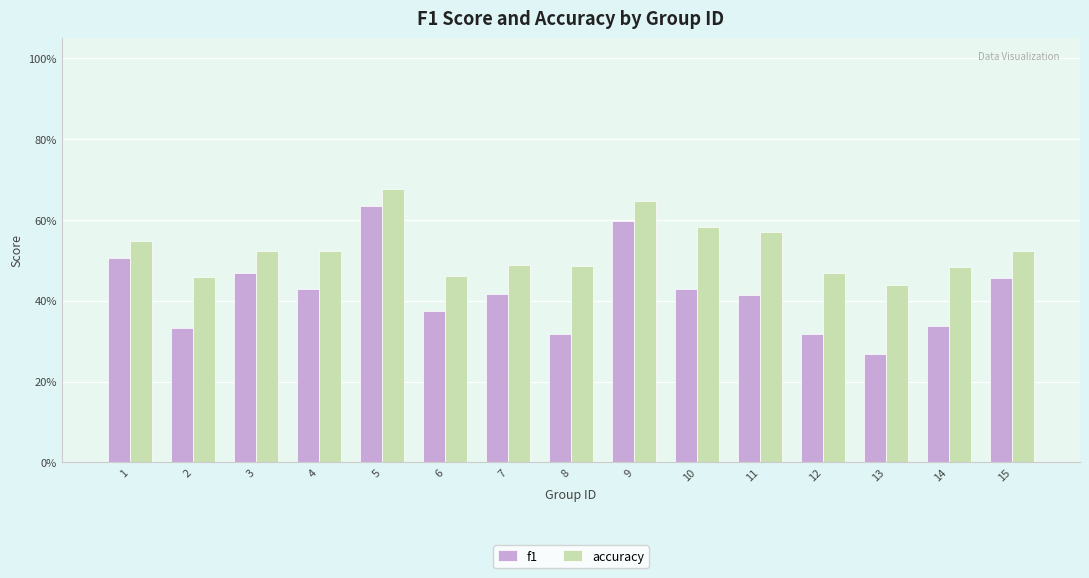

What are all the series names shown in the legend?

f1, accuracy